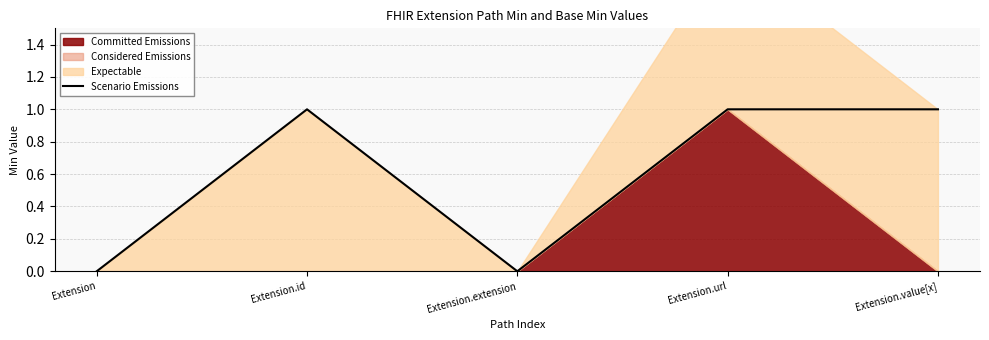

List the labels in order of value, largest first.

Extension.id, Extension.url, Extension.value[x], Extension, Extension.extension